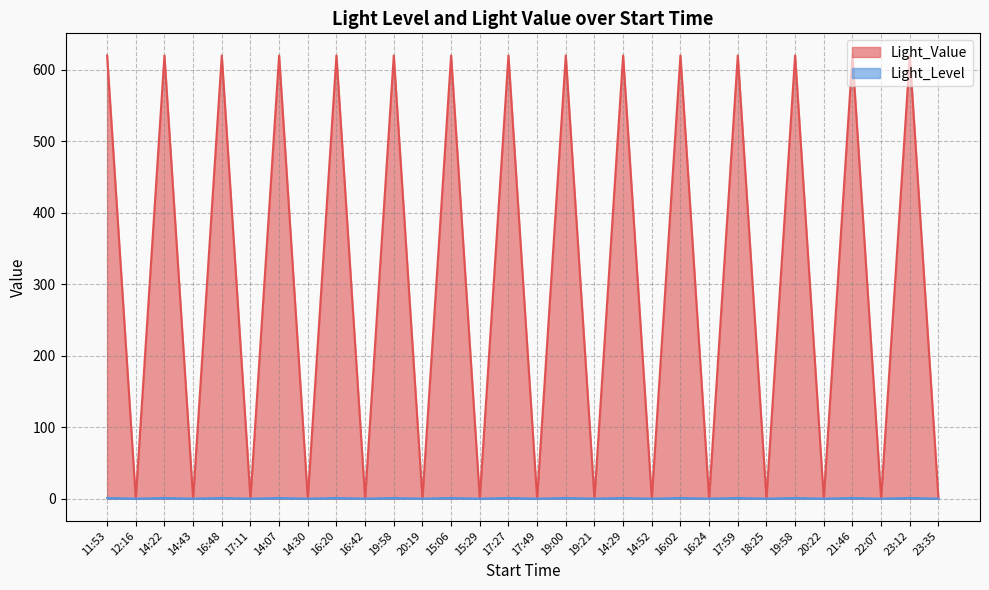

What is the label of the 12th point from the left?

20:19